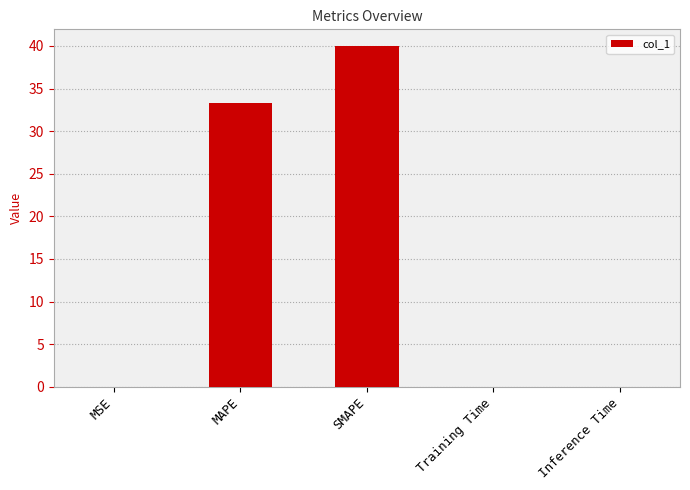

What is the average value?

14.7